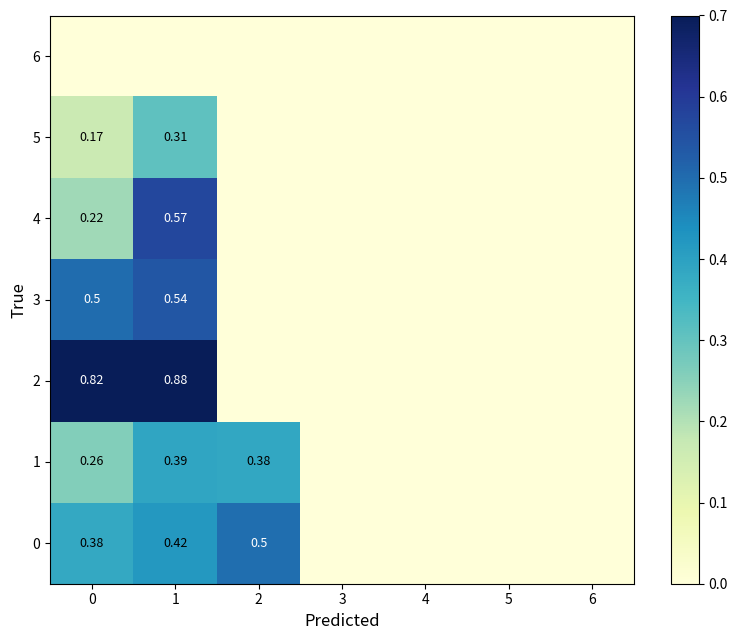

Is it true that 6 equals 0.0 at 4?

True